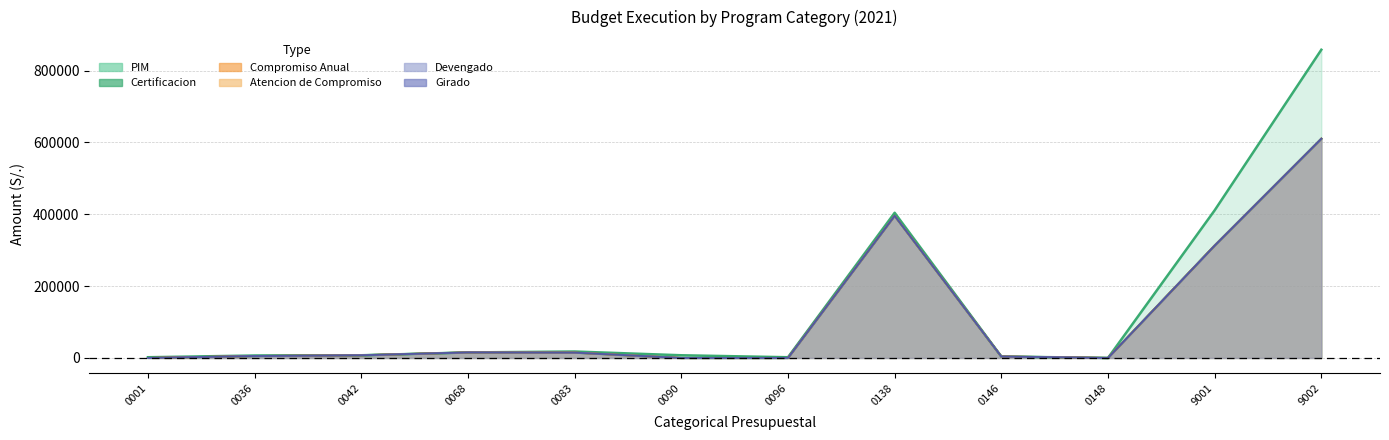

What is the approximate value of Atencion de Compromiso at 0042, to the nearest 100?

7500